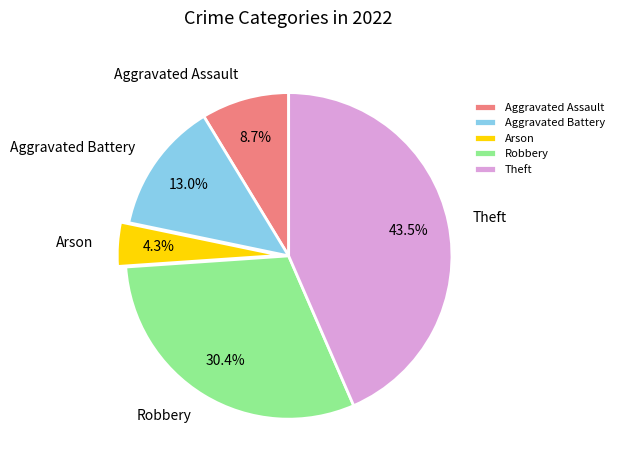

To the nearest percent, what portion does Aggravated Assault represent?

9%